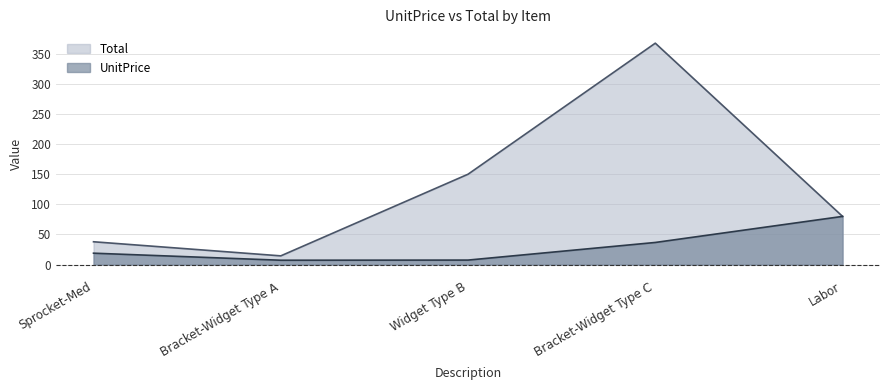

What is the average value of the UnitPrice series?

30.1